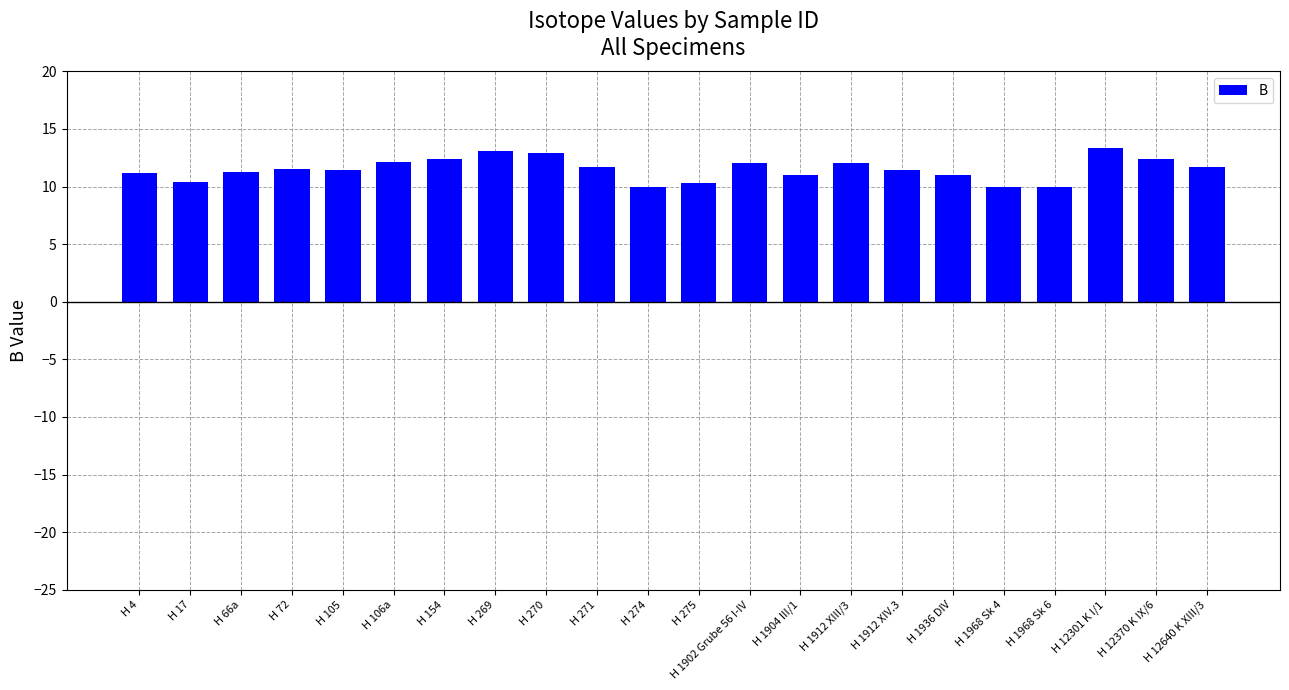

The chart shows a value of 10.0 at H 1968 Sk 6. True or false?

True